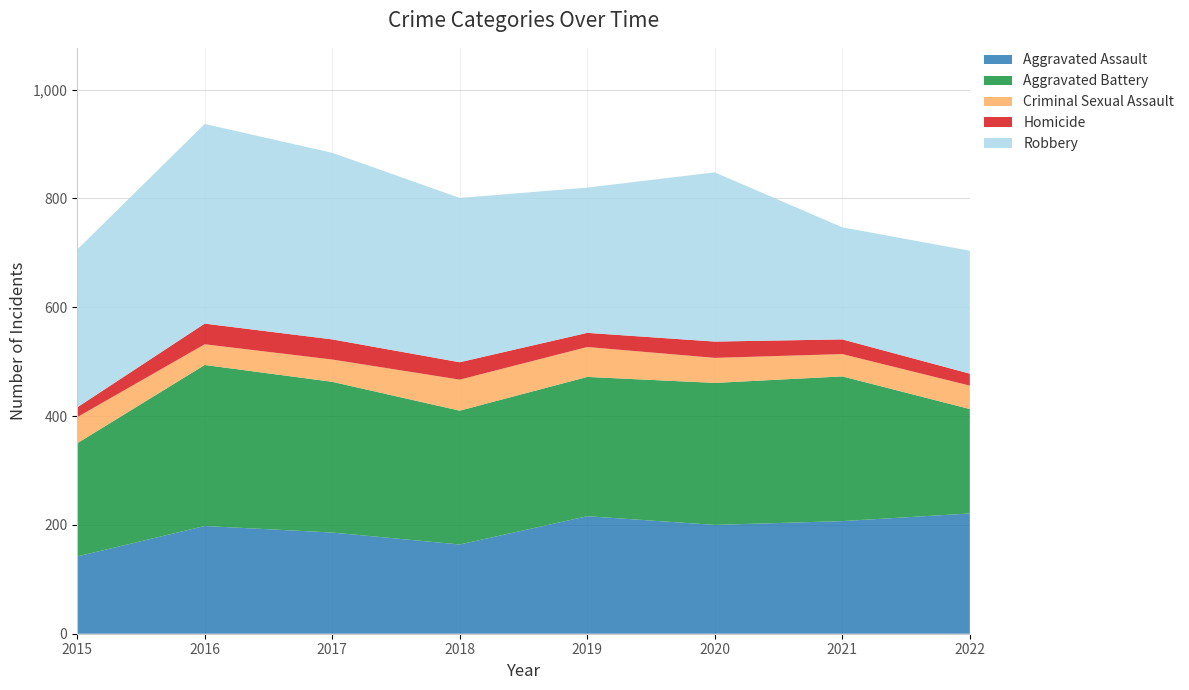

Reading right to left, extract all data points from this chart.

Aggravated Assault: 221	207	200	216	164	186	198	142
Aggravated Battery: 192	266	261	256	246	277	296	208
Criminal Sexual Assault: 43	41	46	55	57	41	38	48
Homicide: 22	27	30	26	32	37	38	18
Robbery: 226	206	311	267	302	343	367	290